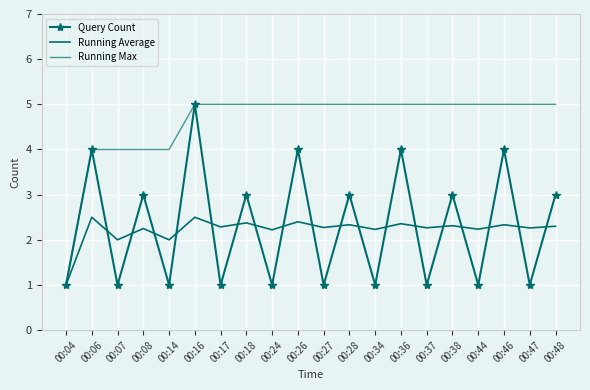

The Running Average series shows 1.5 at 00:37. True or false?

False